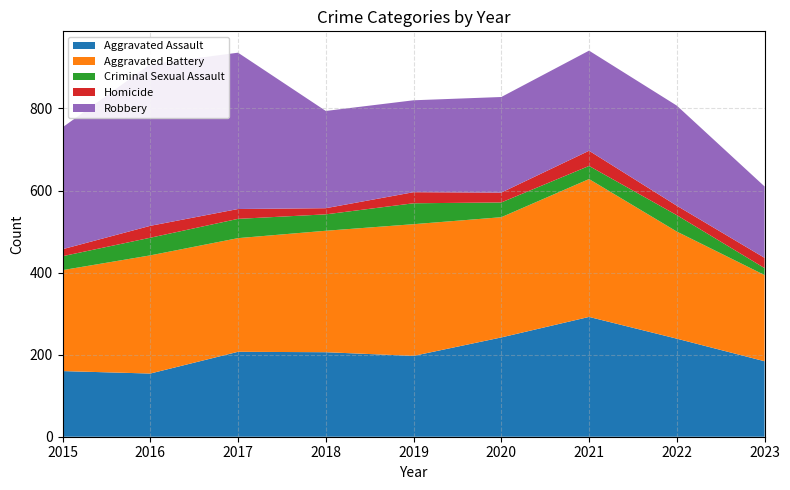

Reading right to left, transcribe all the data shown in this chart.

Aggravated Assault: 184	239	292	242	197	206	207	154	160
Aggravated Battery: 210	261	336	293	321	296	277	288	246
Criminal Sexual Assault: 17	40	32	36	51	40	47	43	34
Homicide: 25	23	37	24	27	15	24	29	17
Robbery: 174	244	244	233	224	237	381	394	297